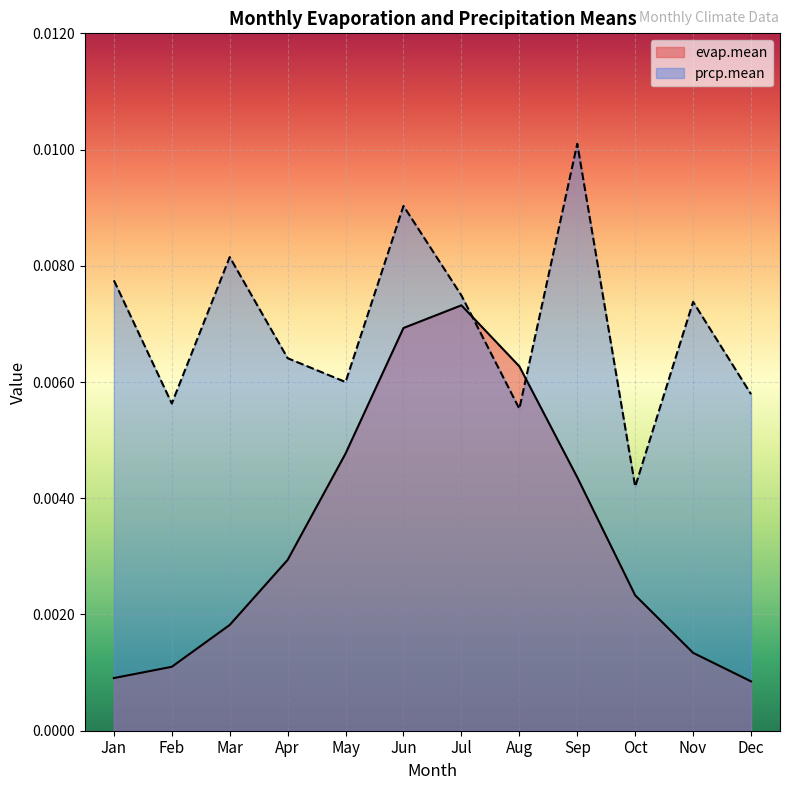

Is it true that prcp.mean equals 0.0 at Feb?

False